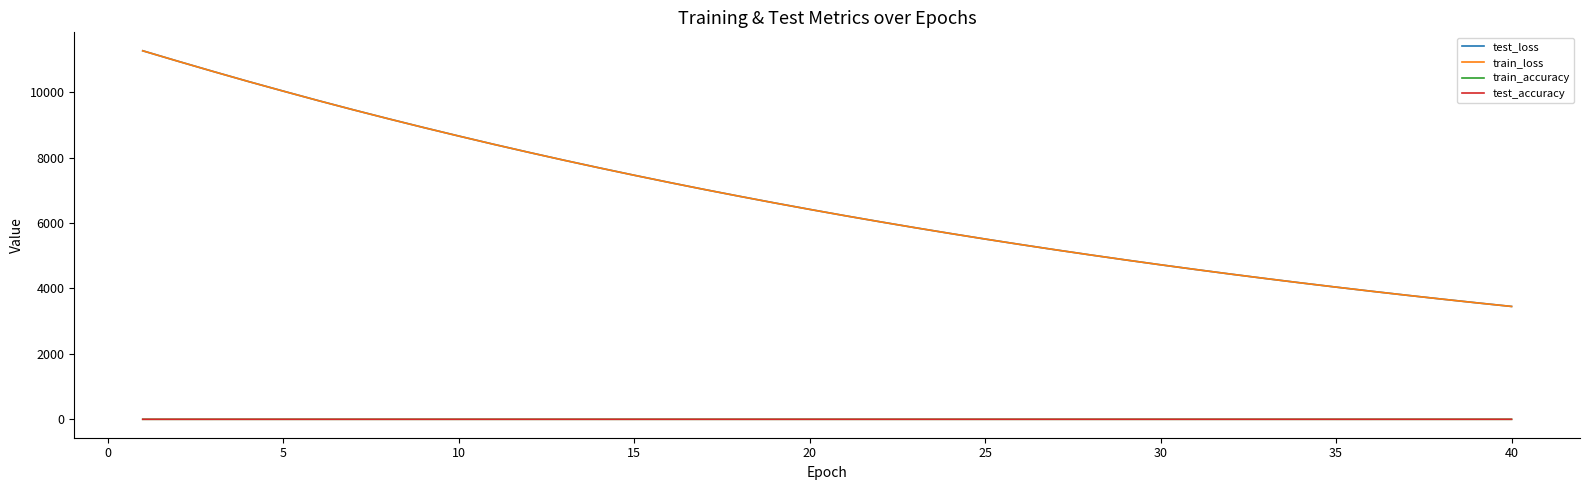

True or false: test_loss and test_accuracy cross at least once.

False